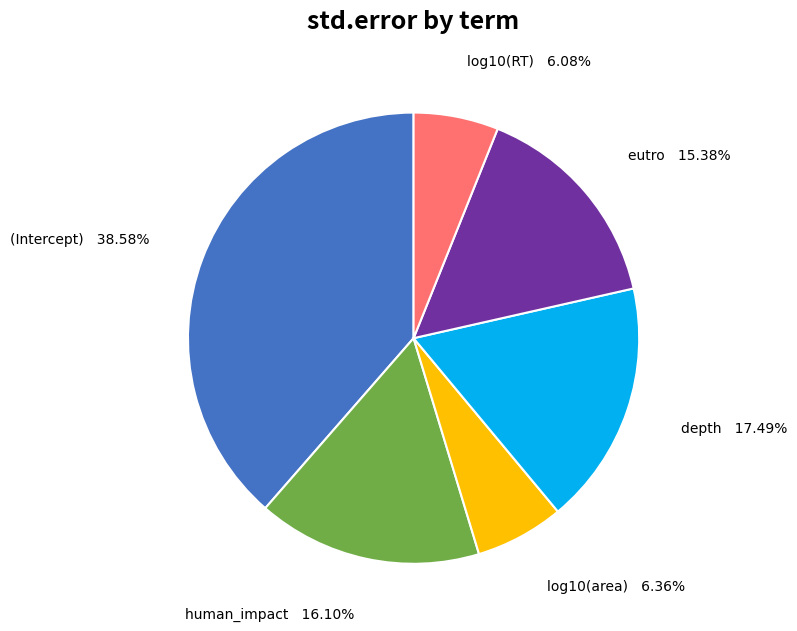

To the nearest percent, what is the average slice percentage?

17%